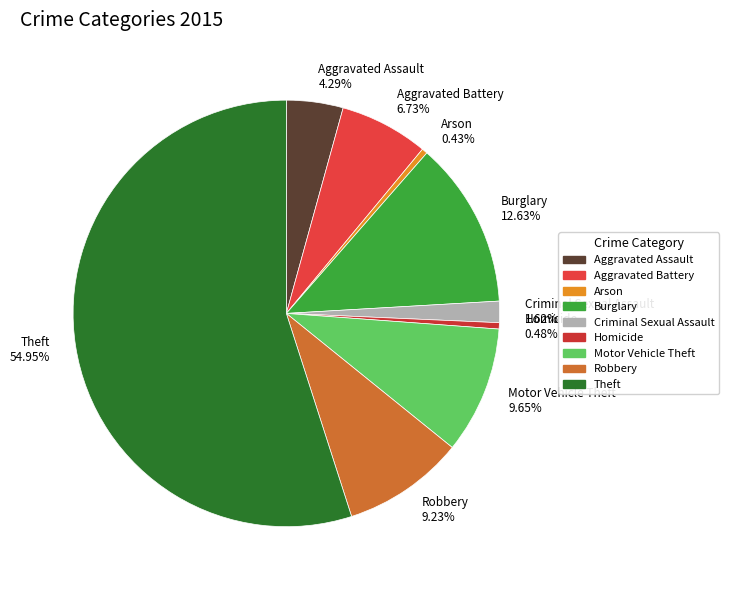

Does Burglary account for over 50% of the chart?

No